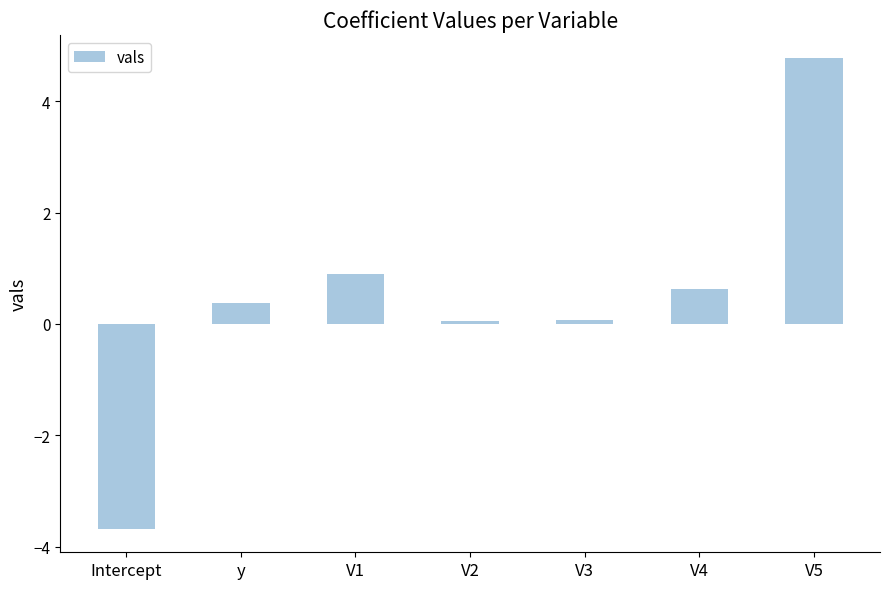

Are the bars grouped side by side (vs. stacked)?

No